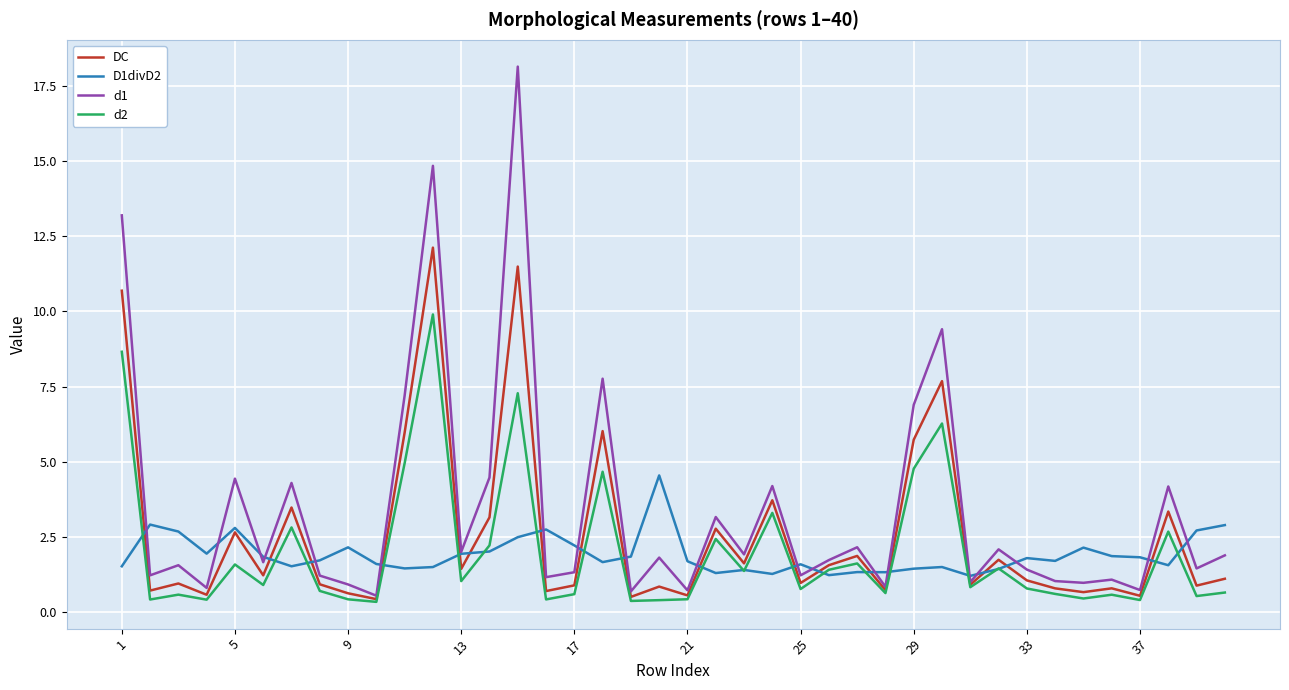

At how many categories does at least one series exceed 3?

14